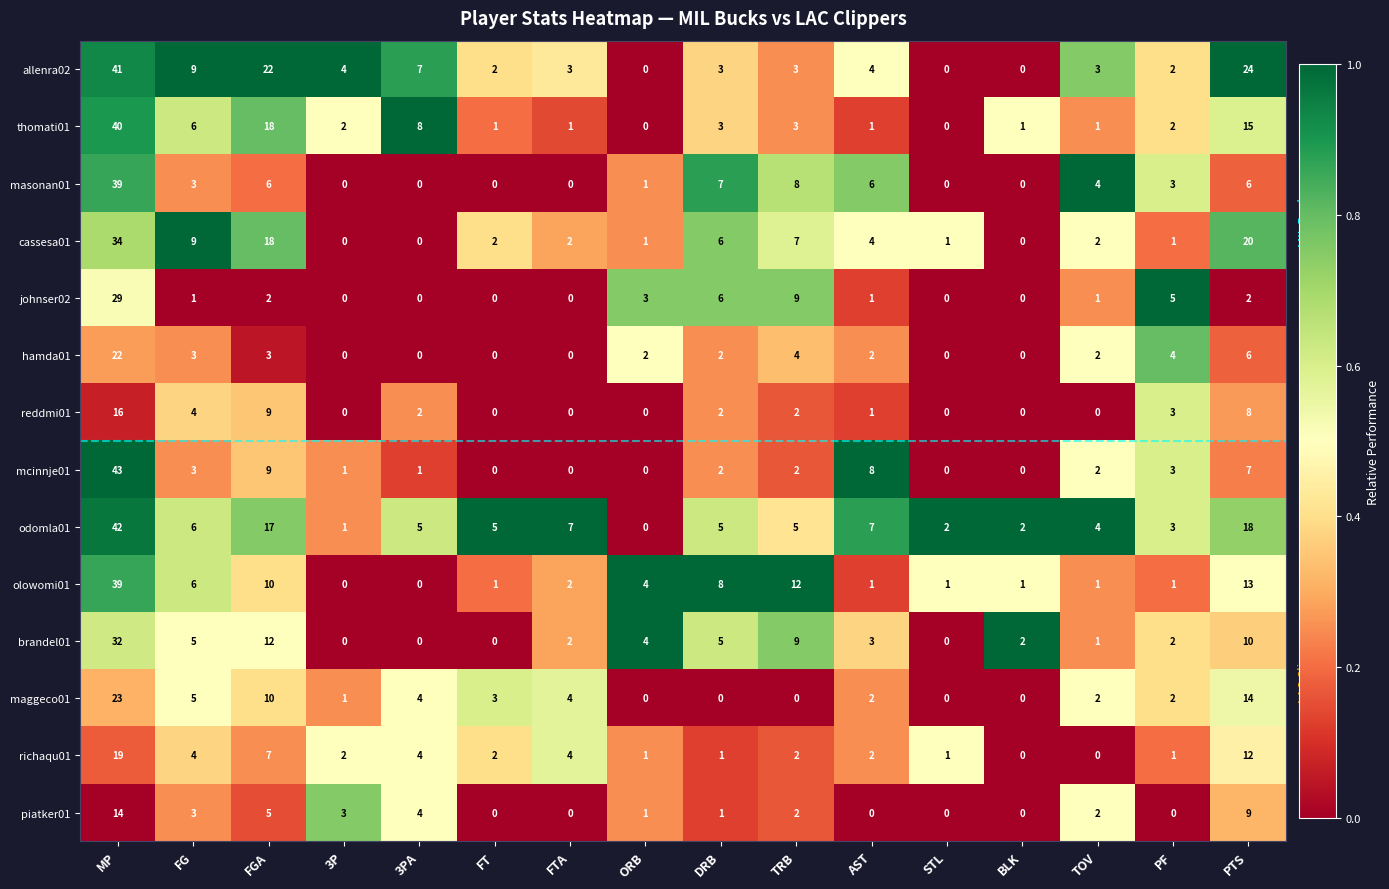

Which label corresponds to the largest value in the chart?

MP